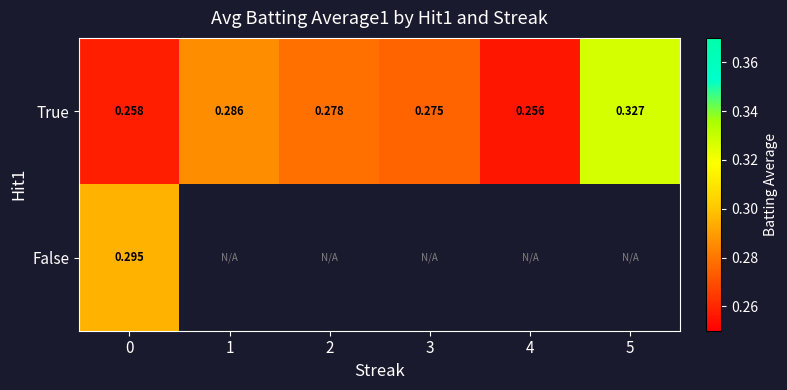

What is the difference between the maximum and minimum values in the True series?

0.1